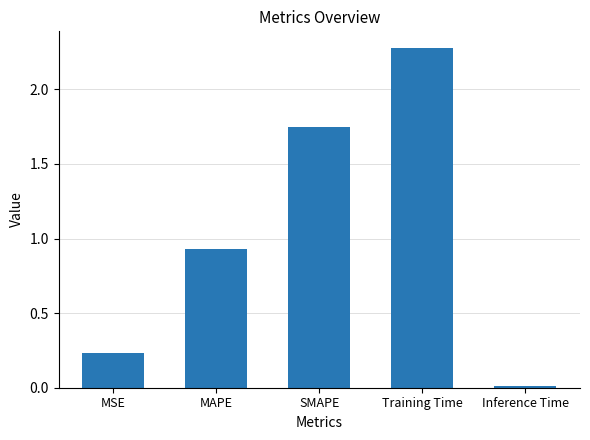

Which label corresponds to the largest value in the chart?

Training Time